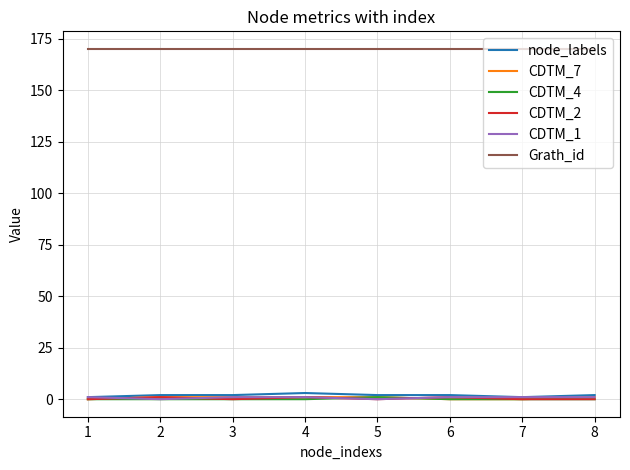

What is the difference between the node_labels values at 5 and 3?

0